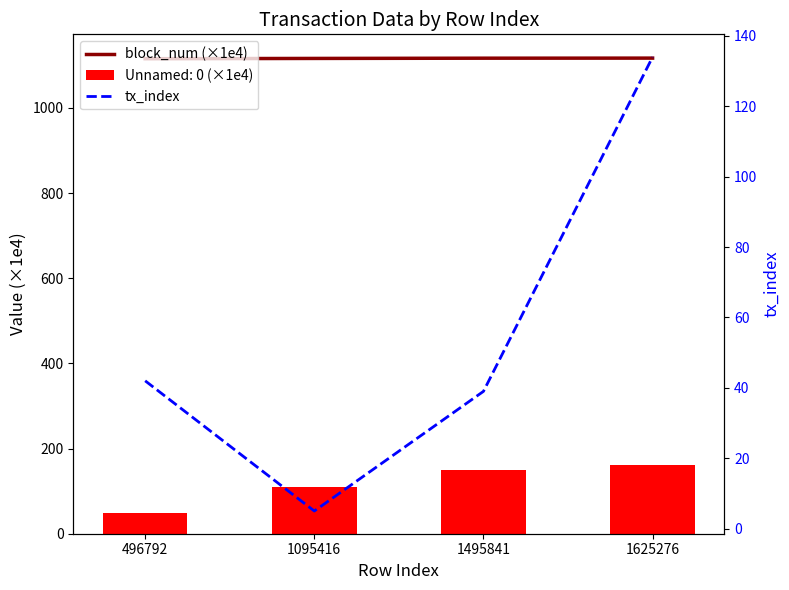

Reading right to left, list all the values displayed in this chart.

block_num (×1e4): 1116.7	1116.5	1116.0	1115.3
tx_index: 134.0	39.0	5.0	42.0